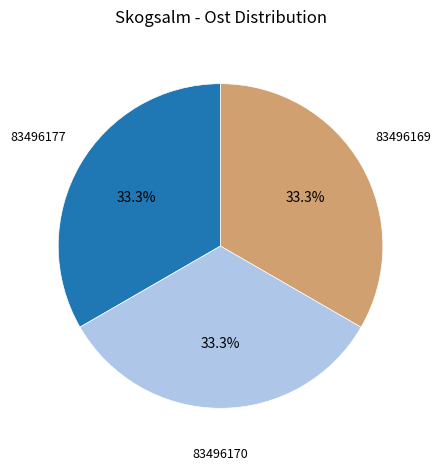

Does any single category account for the majority?

No